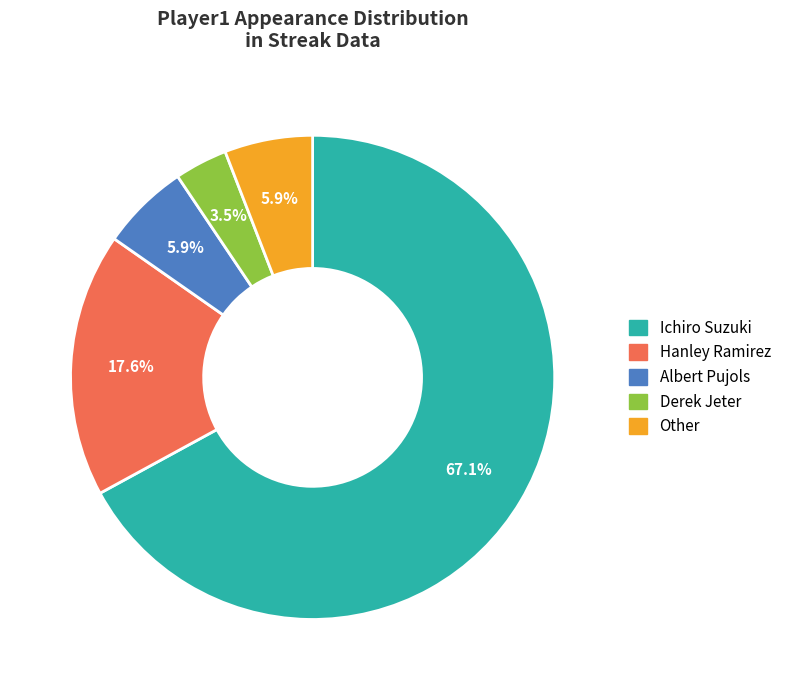

What is the largest slice in the pie chart?

Ichiro Suzuki